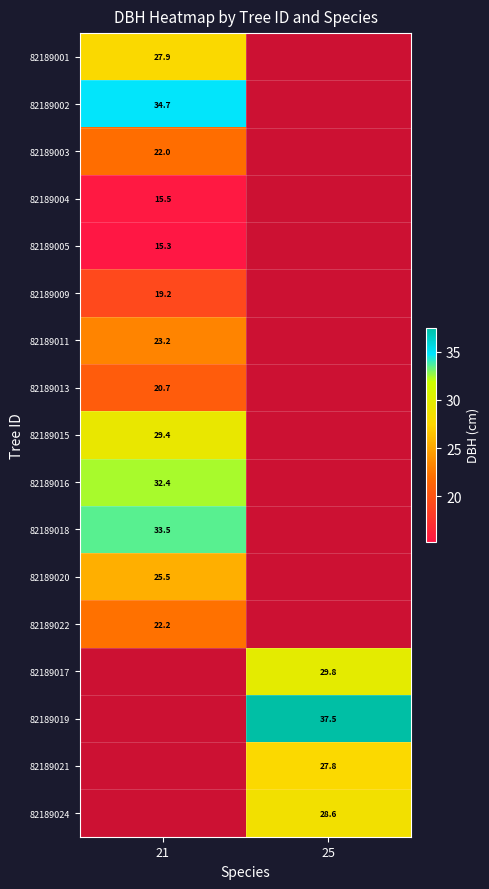

How many positive values does the 82189018 series have?

1